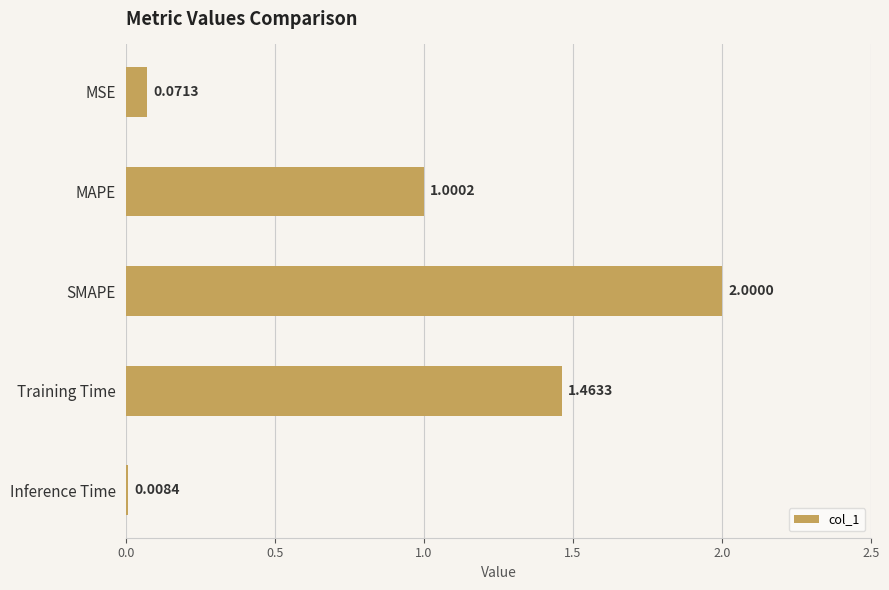

What is the change in value from MSE to Training Time?

+1.4